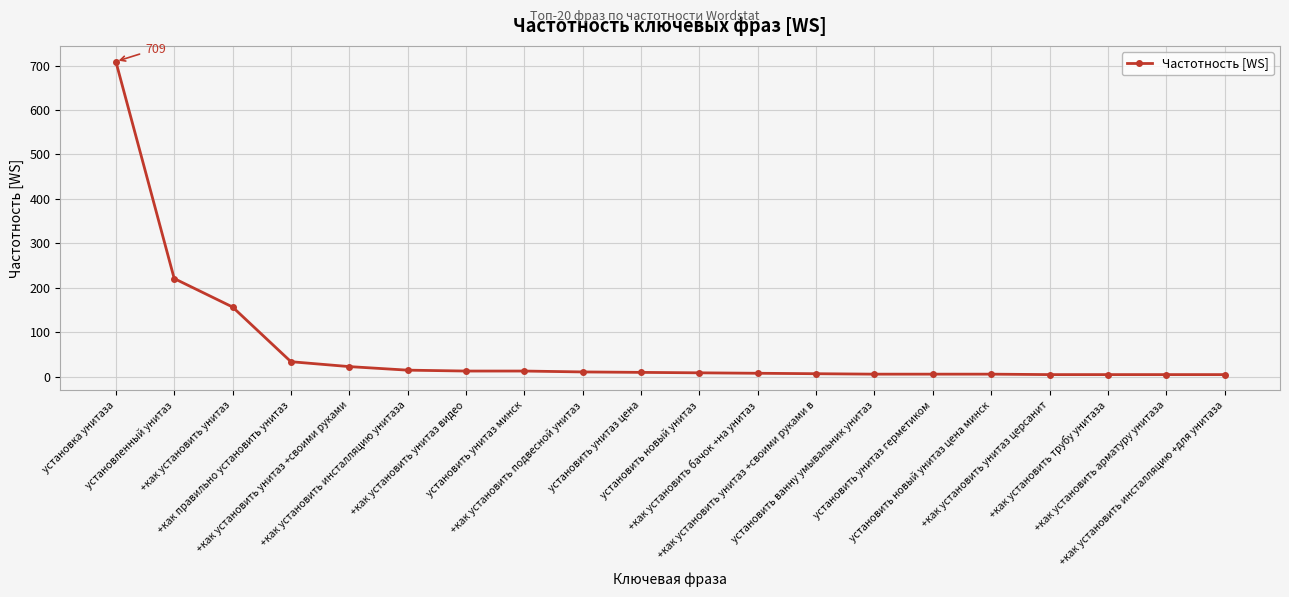

What is the difference between the values at установить ванну умывальник унитаз and +как установить унитаз +своими руками?

17